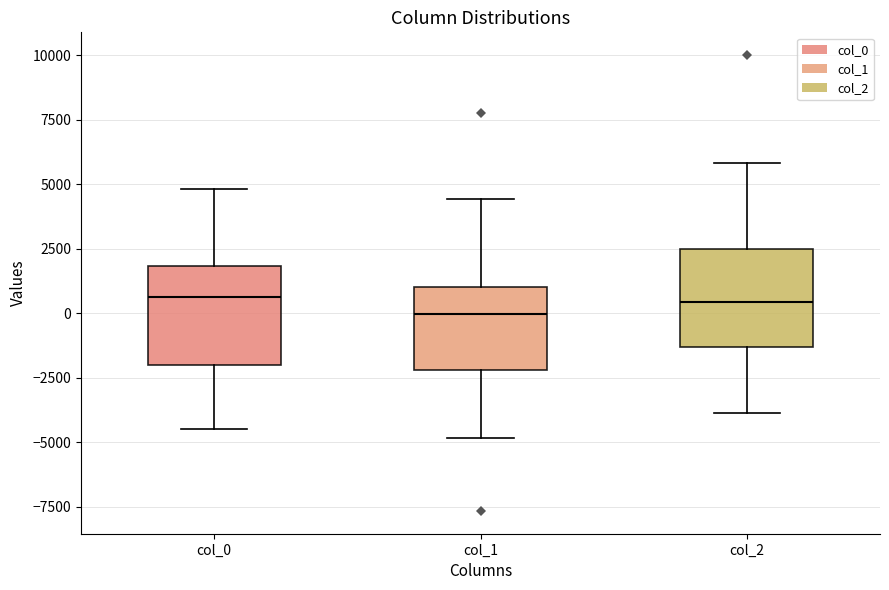

Where is the lower edge of the box for col_0 on the y-axis? The values are not printed on the chart, so give them approximately, as read against the axis.

-2000